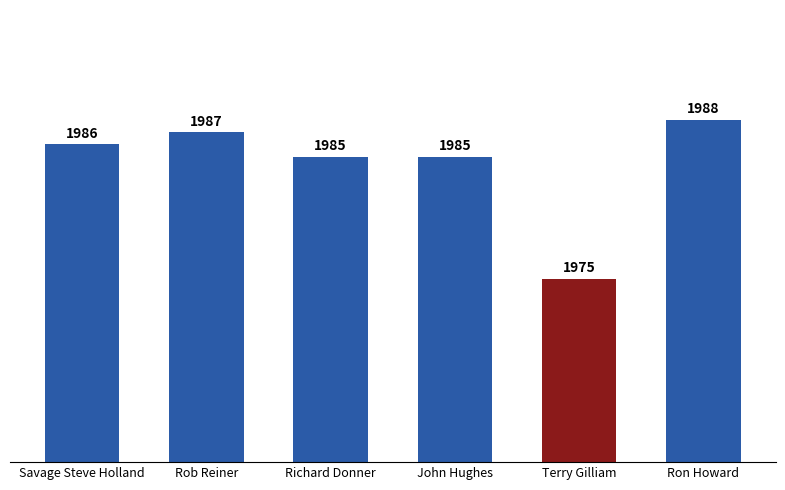

Reading left to right, extract all data points from this chart.

1986	1987	1985	1985	1975	1988